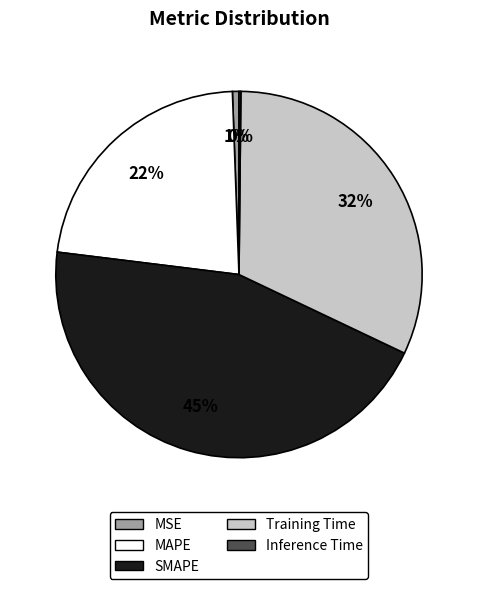

Which category has the biggest portion of the pie?

SMAPE